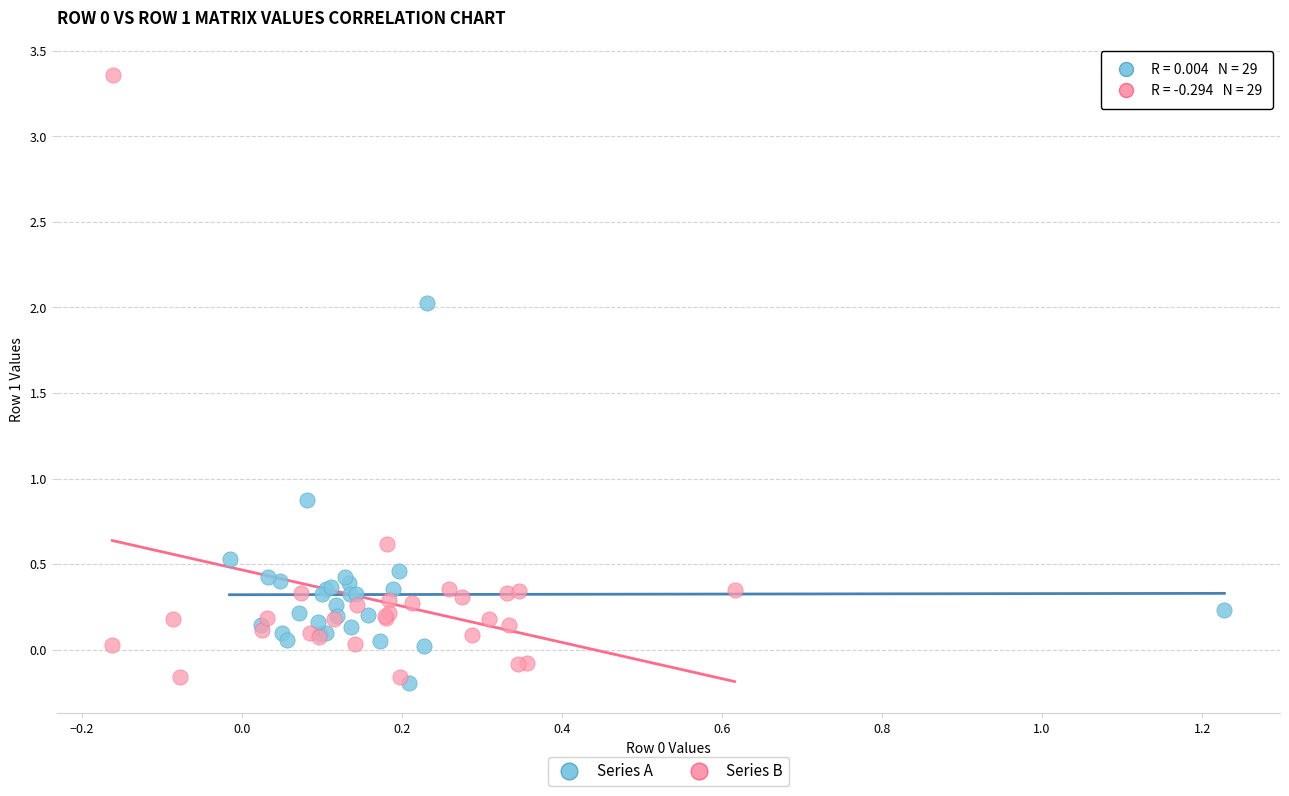

Which series has the widest spread of Y values?

Series B